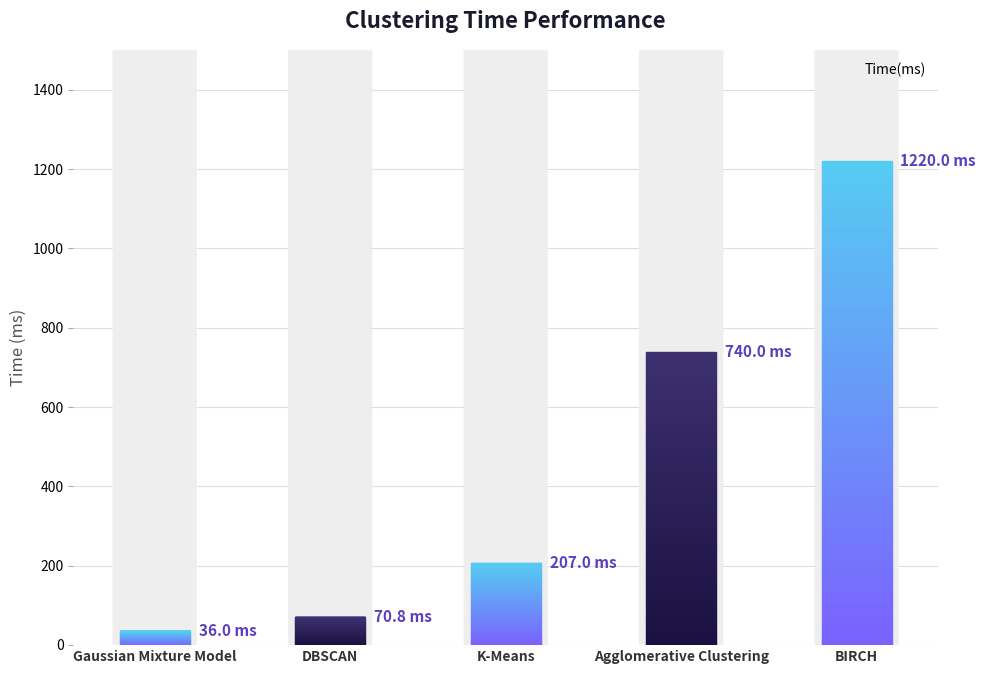

What position from the left is Agglomerative Clustering
?

4